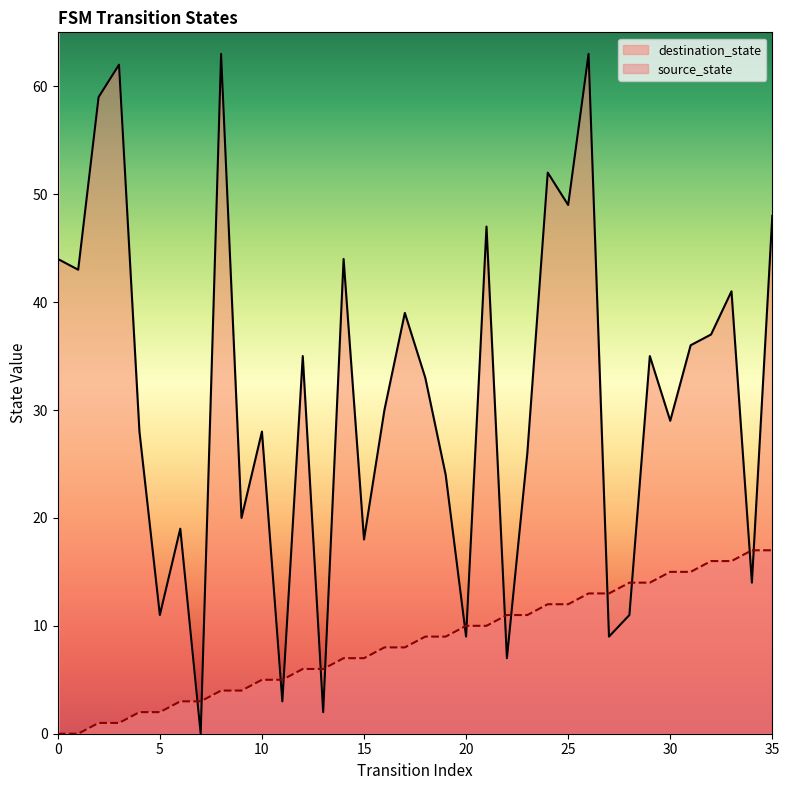

How many distinct data groups are displayed?

2